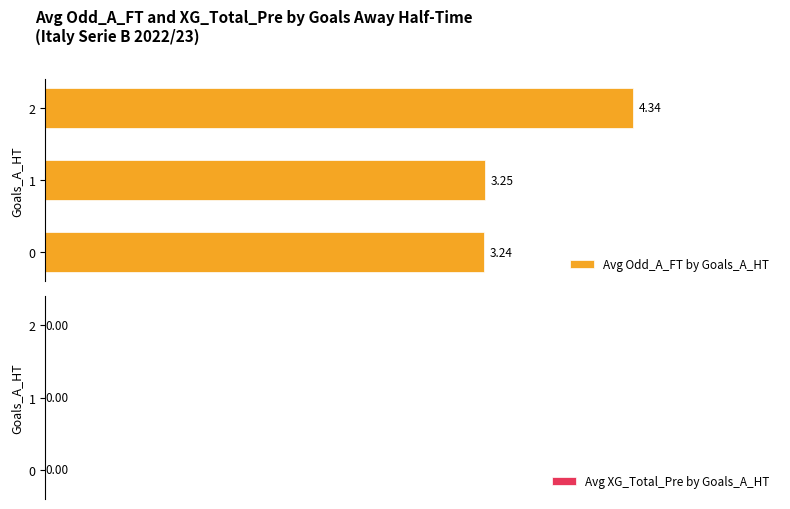

What is the ratio of the value at 2 to the value at 1?

1.3